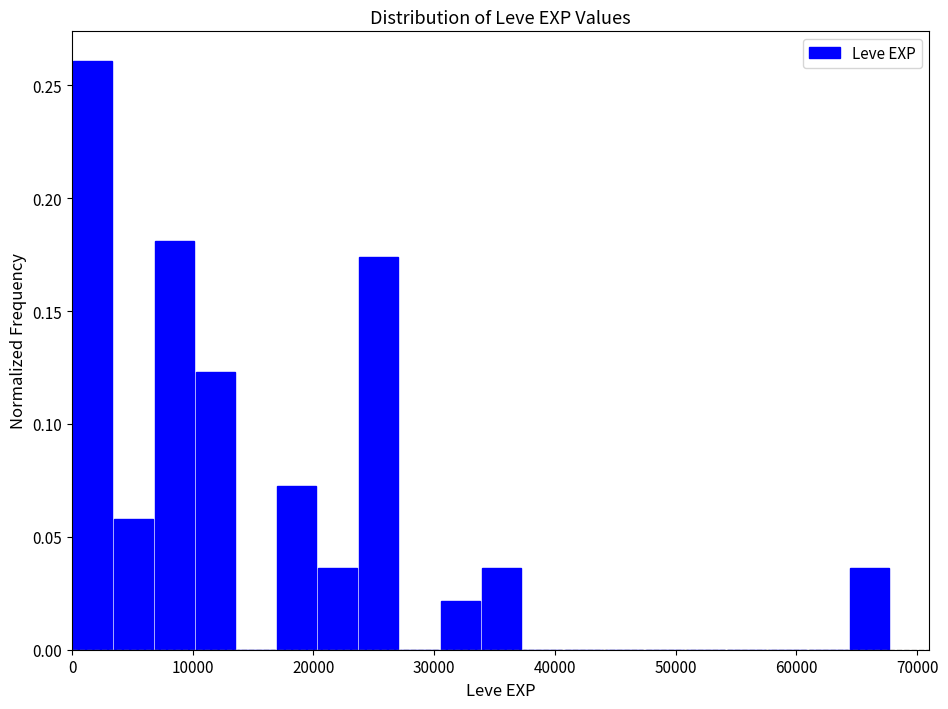

Around what value on the x-axis is the tallest bar? Give the approximate position of its centre, as read against the axis.

2000